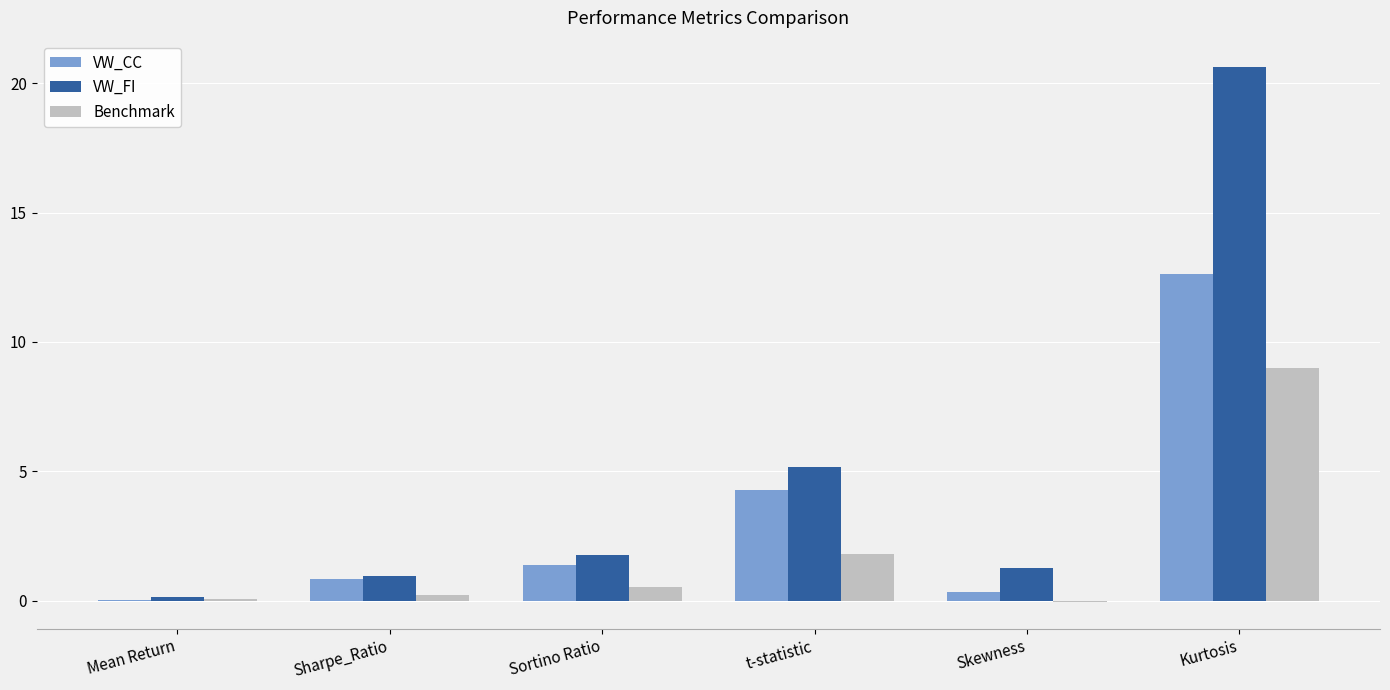

The value of VW_CC at t-statistic is 4.3. True or false?

True